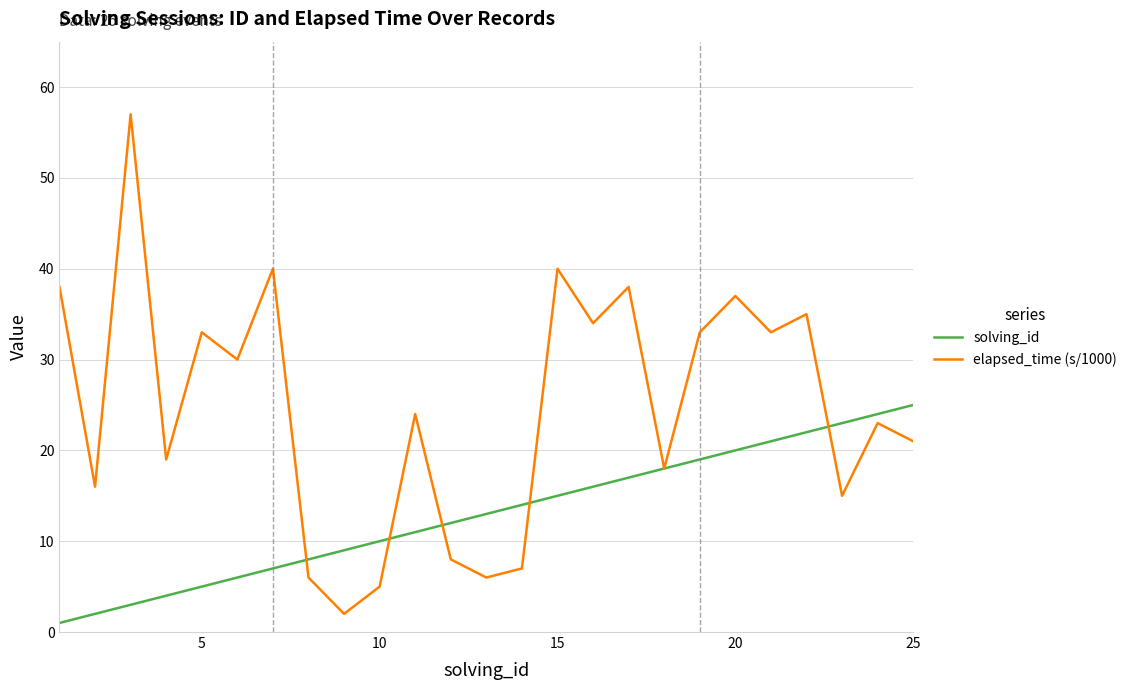

Rank the series by their average value, from highest to lowest.

elapsed_time (s/1000), solving_id